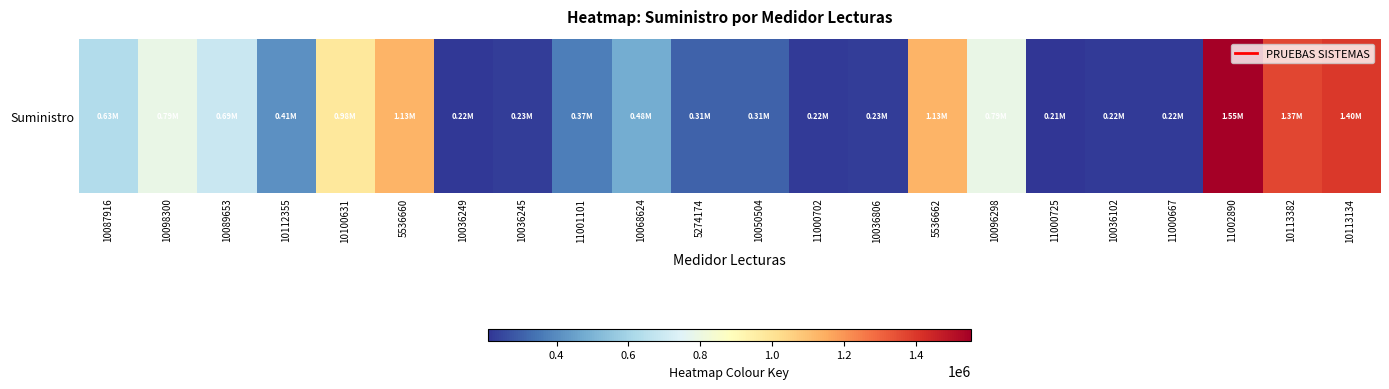

At which category does the chart reach its minimum across all series?

11000725